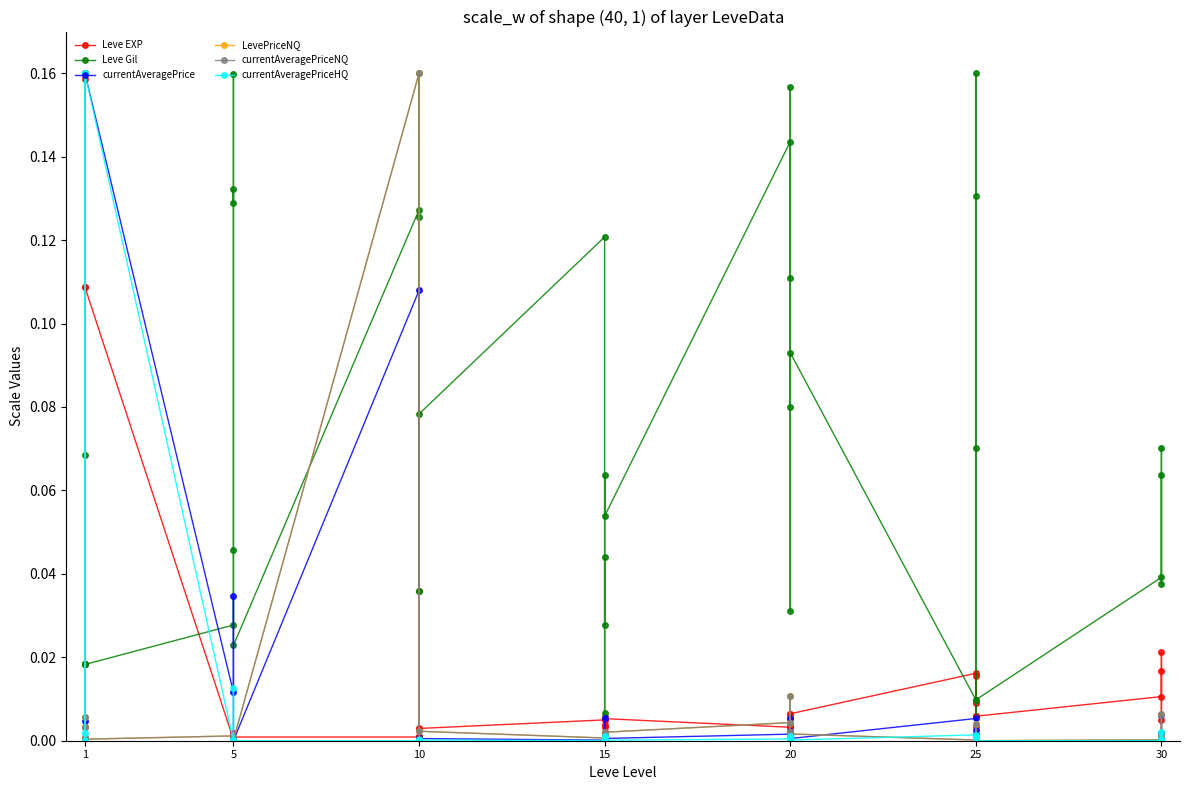

At which category is the sum across all series the highest?

10